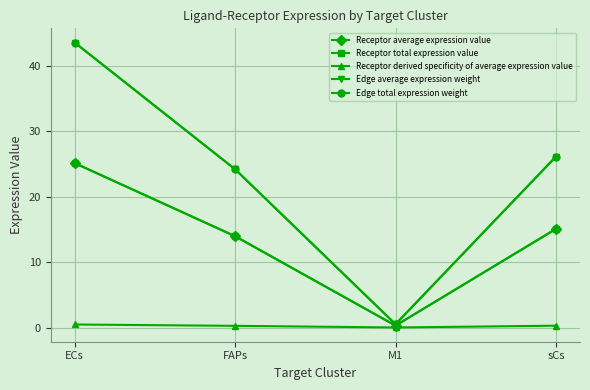

Which series has the widest spread of values?

Edge average expression weight